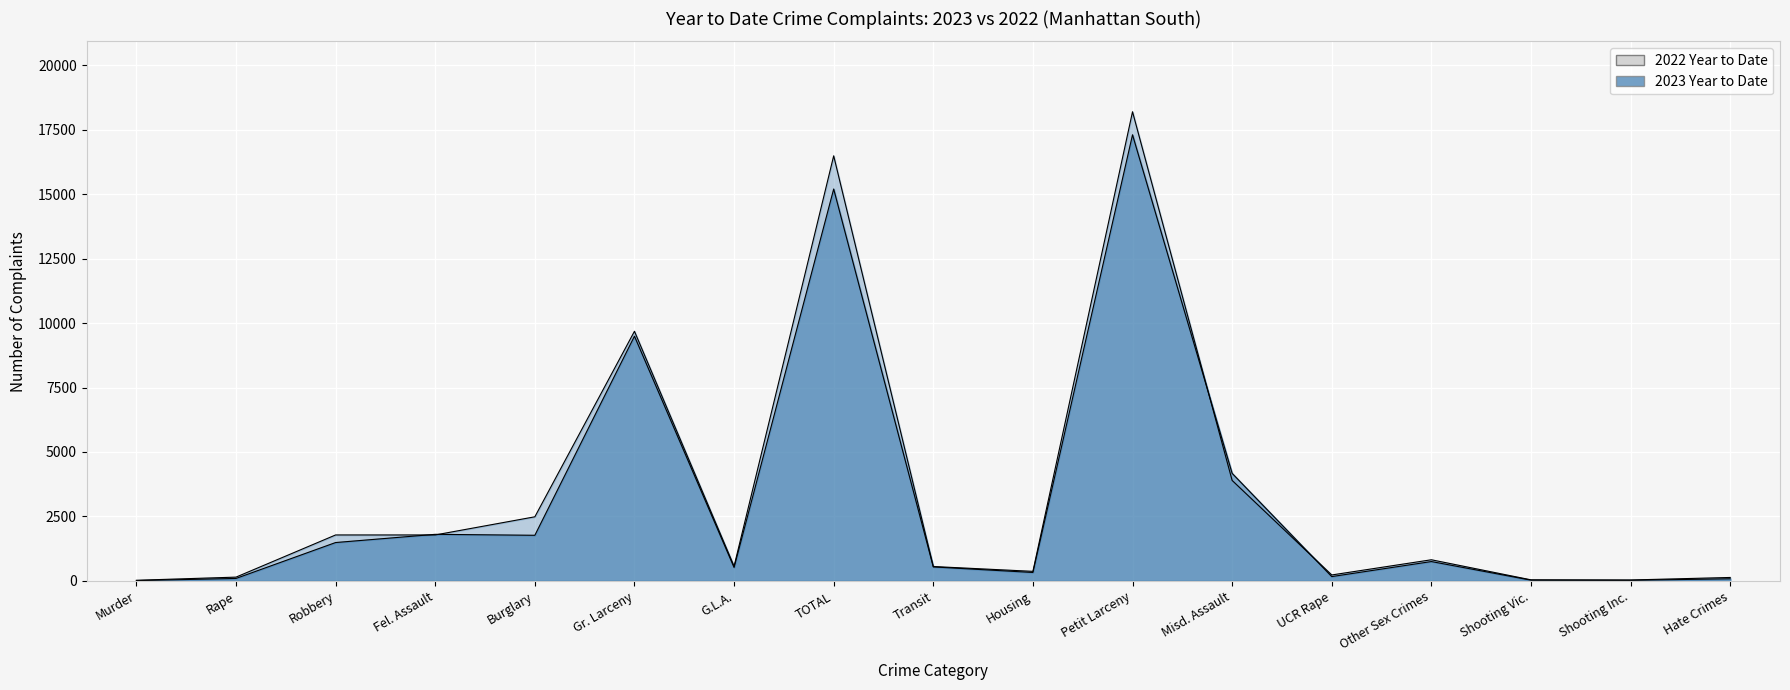

Where do 2023 Year to Date and 2022 Year to Date first cross each other?

Robbery and Fel. Assault